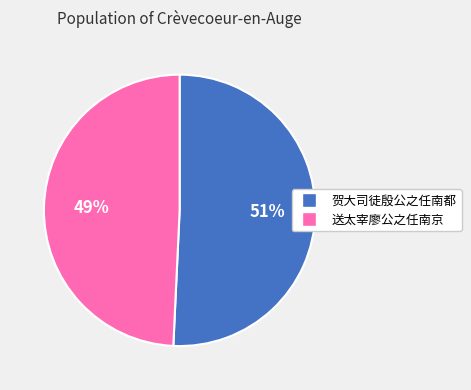

What percentage is the 贺大司徒殷公之任南都 slice, to the nearest percent?

51%